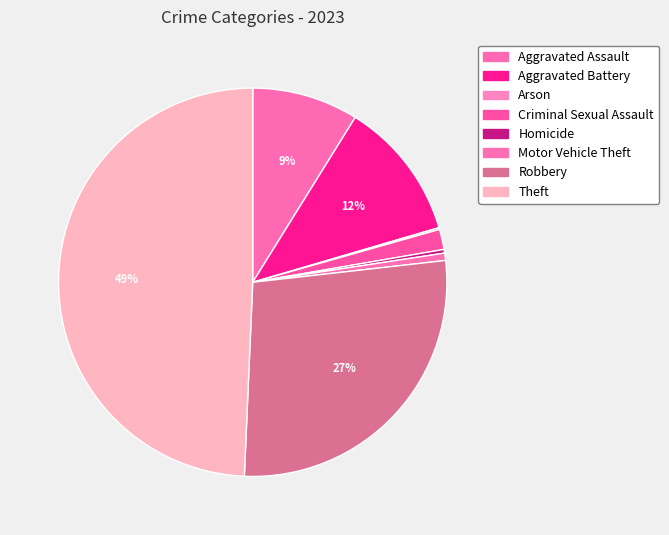

What is the change in value from Homicide to Theft?

+321